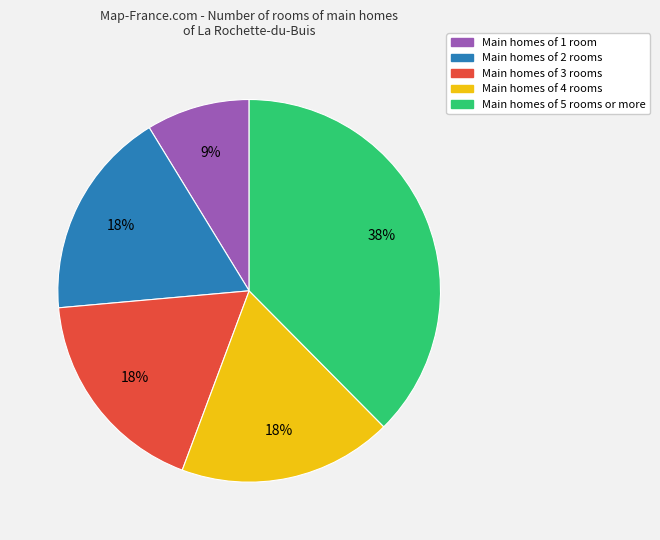

Does any single category account for the majority?

No